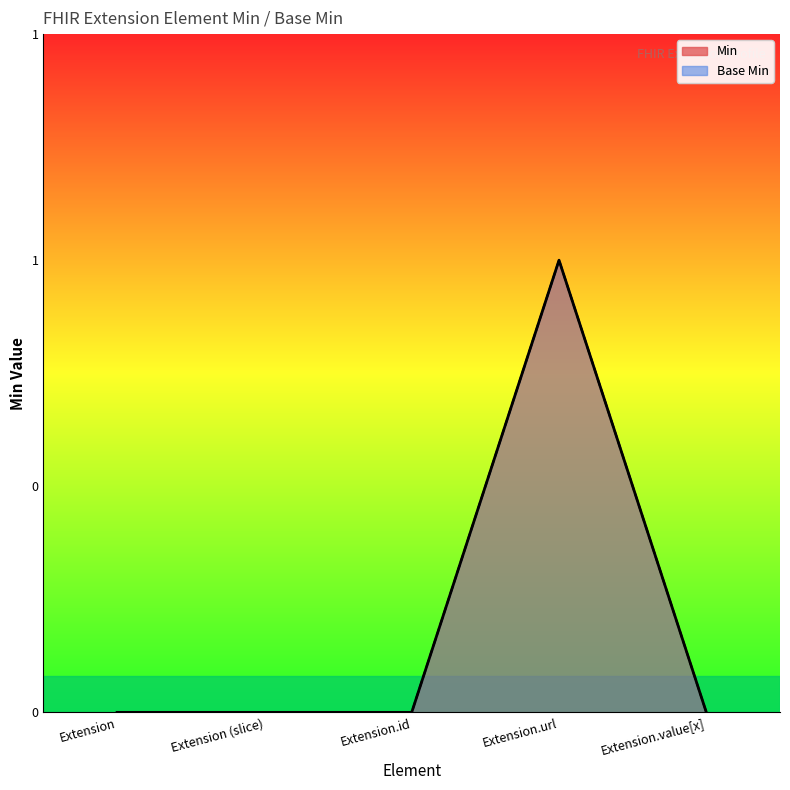

Between Extension and Extension (slice), which series saw the biggest shift?

Min